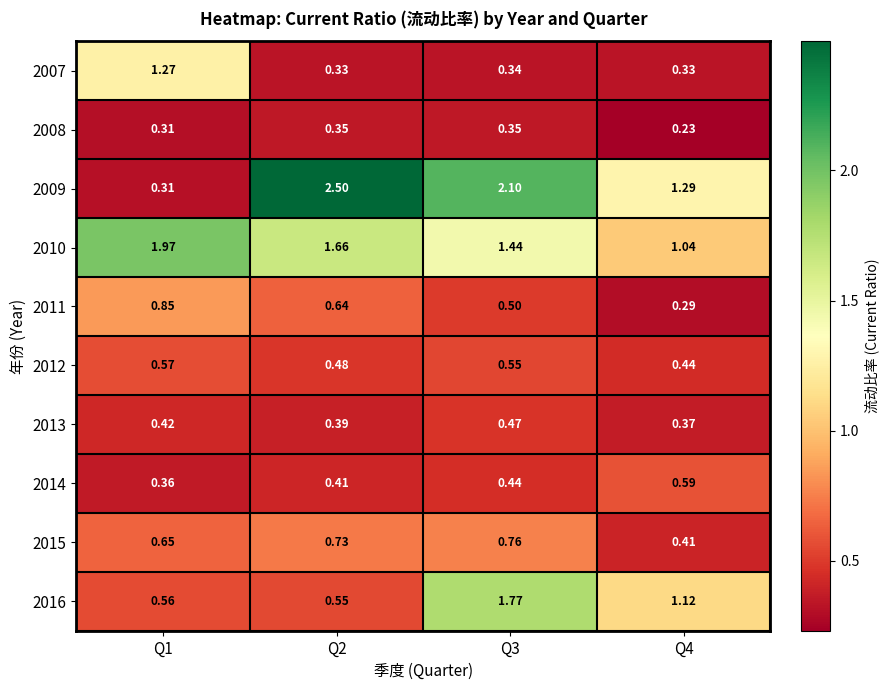

Is the value of 2015 at Q4 greater than the value of 2013 at Q2?

Yes